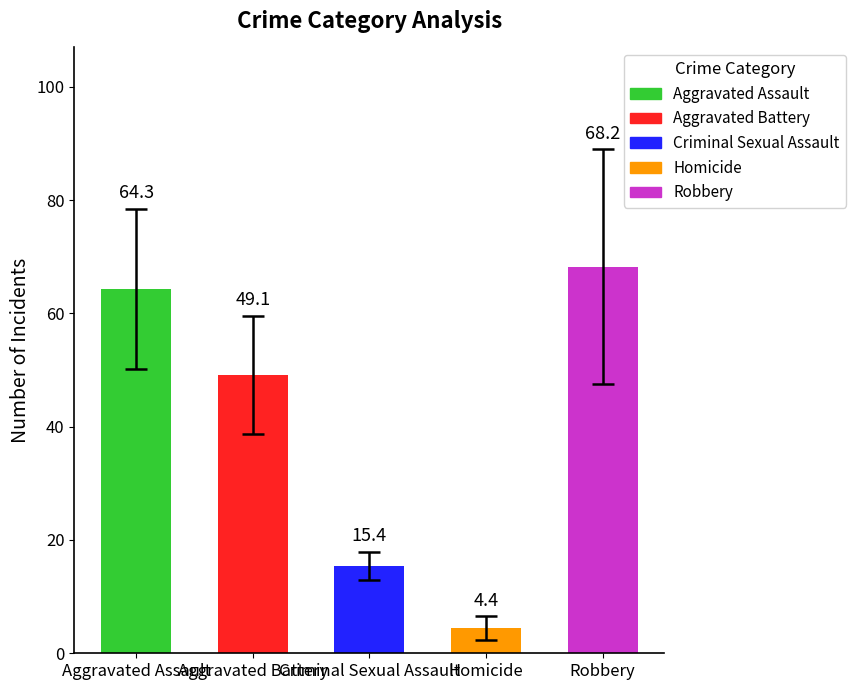

Are the bars grouped side by side (vs. stacked)?

No